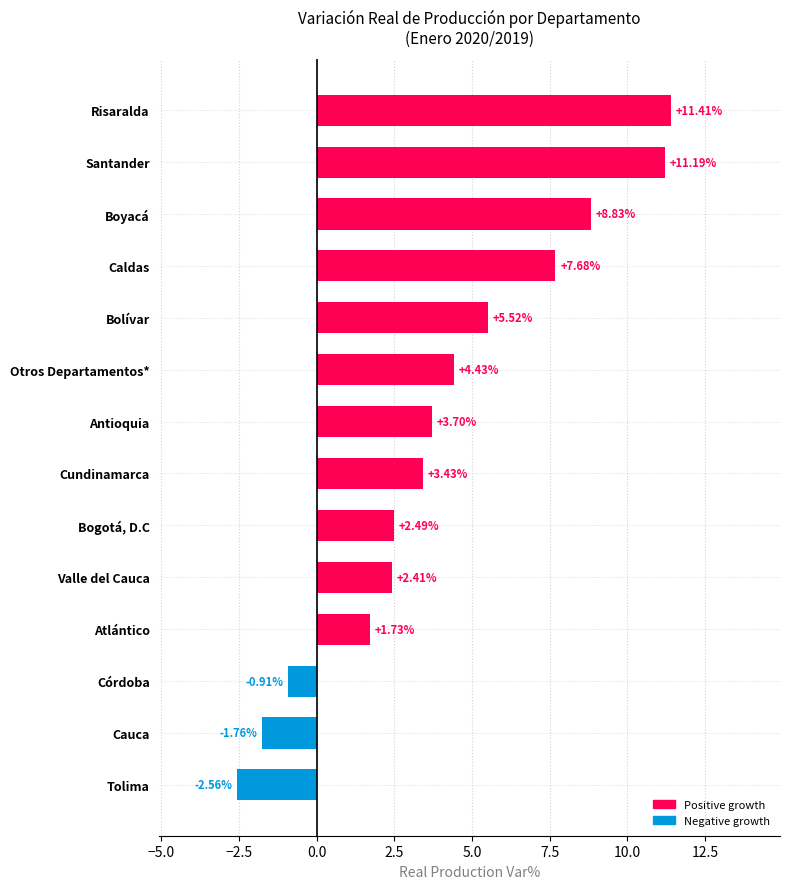

What is the change in value from Bogotá, D.C to Antioquia?

+1.2